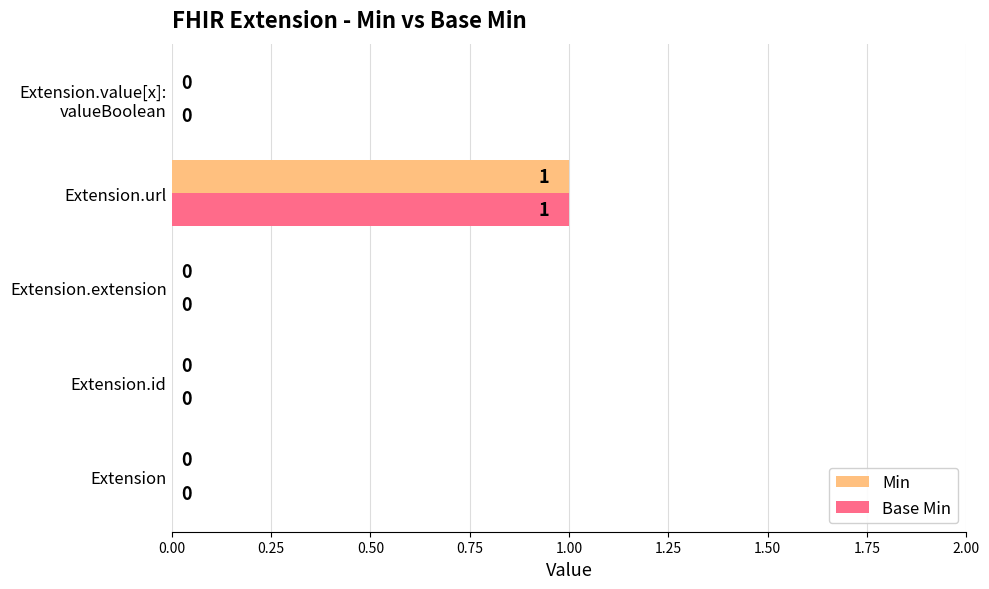

At which category is the sum across all series the highest?

Extension.url